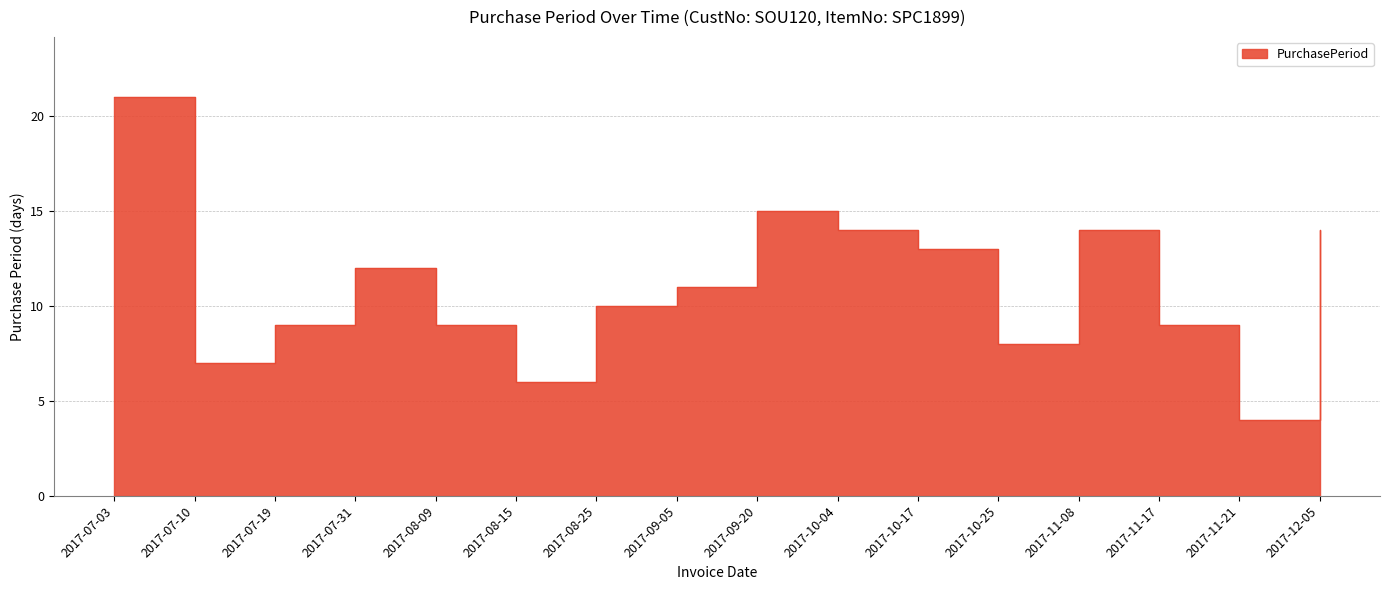

What is the difference between the second highest and second lowest values?

9